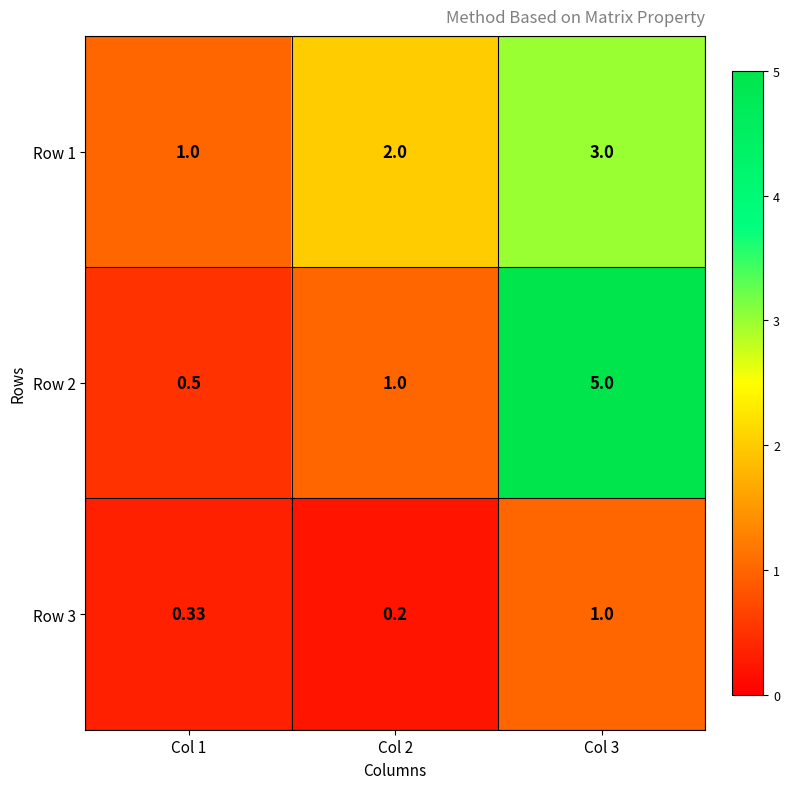

Is the value of Row 1 at Col 2 greater than the value of Row 3 at Col 1?

Yes